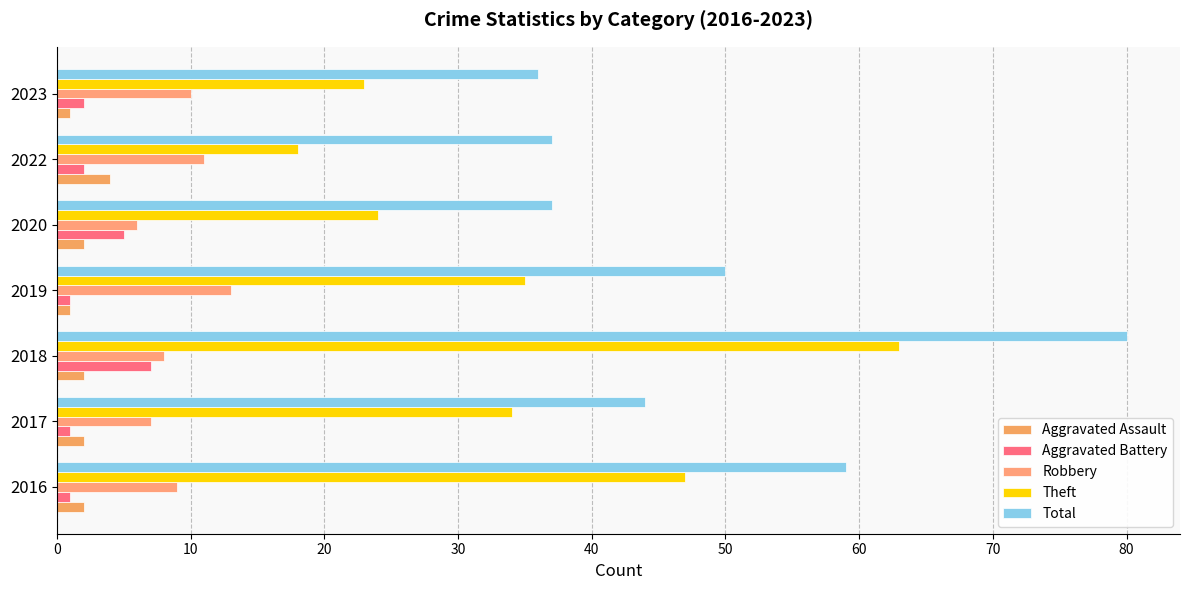

What is the lowest value of the Total series?

36